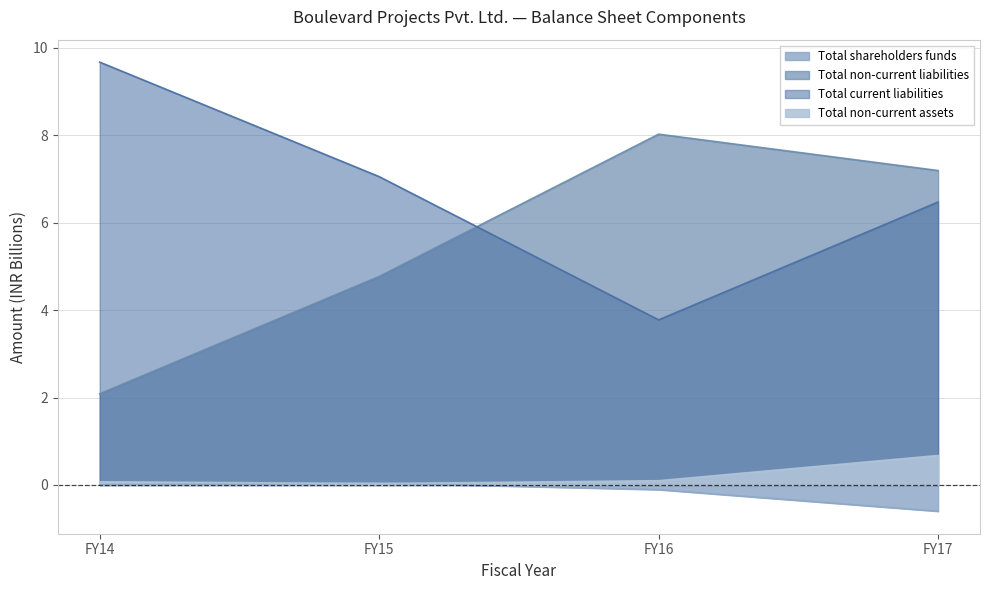

The value of Total non-current assets at FY16 is 0.2. True or false?

False